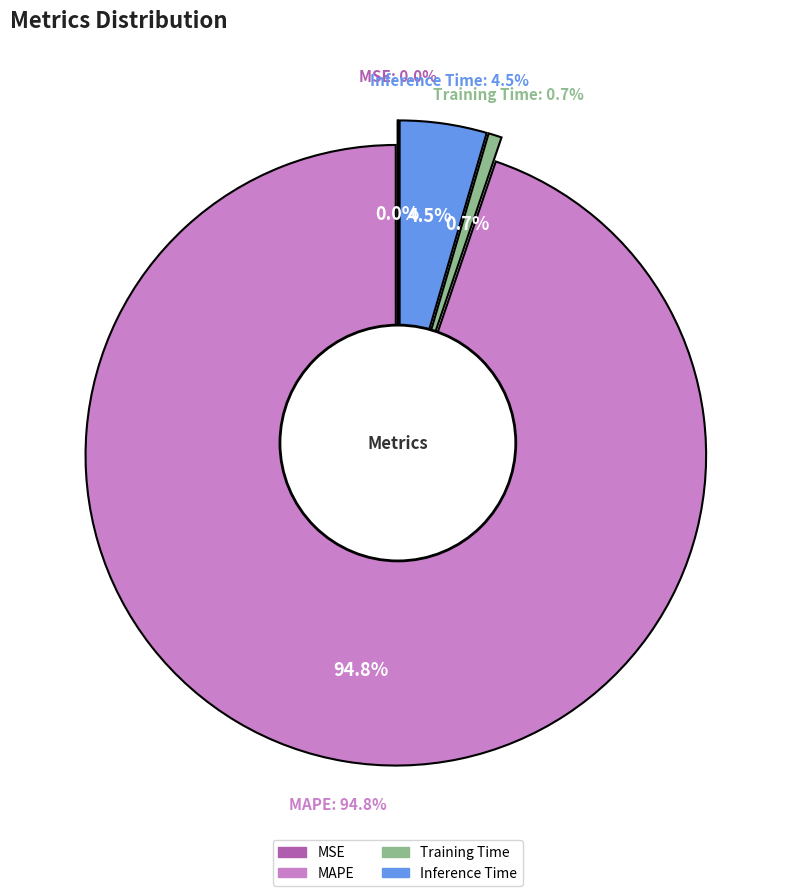

To the nearest percent, what portion does Inference Time represent?

5%